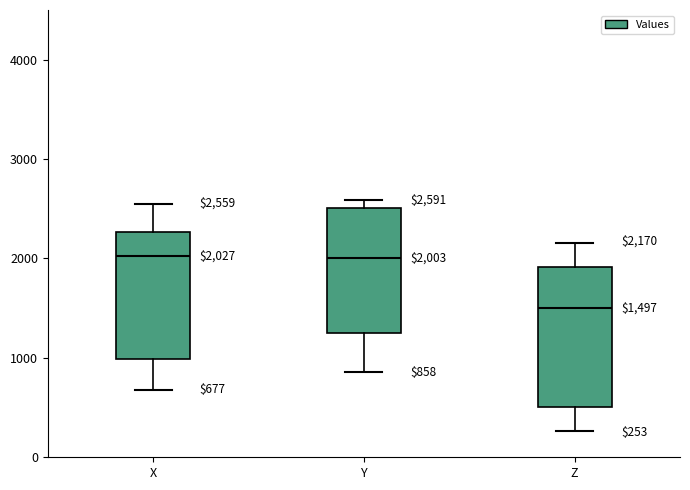

Which box is the tallest, from its lower edge to its upper edge?

Z